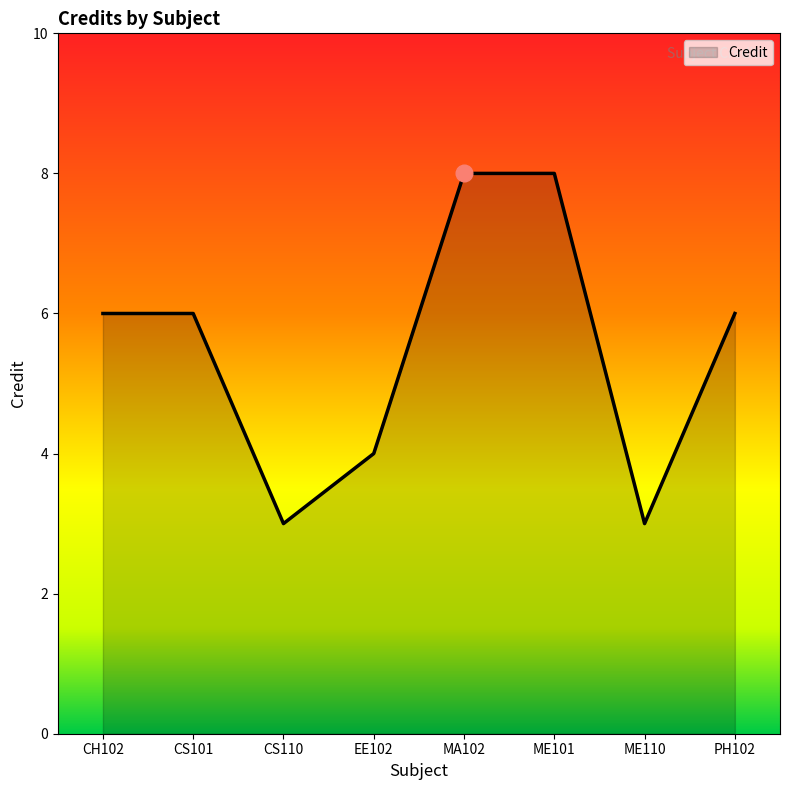

Approximately how many times larger is the value at CH102 compared to CS110?

2.0